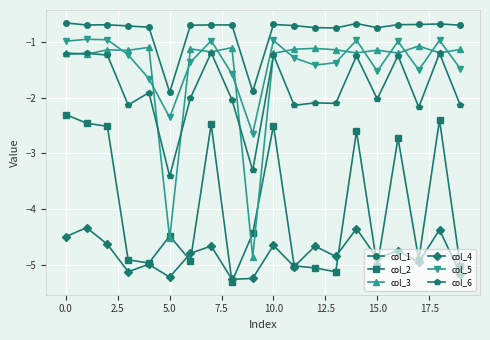

True or false: col_3 and col_6 cross at least once.

True